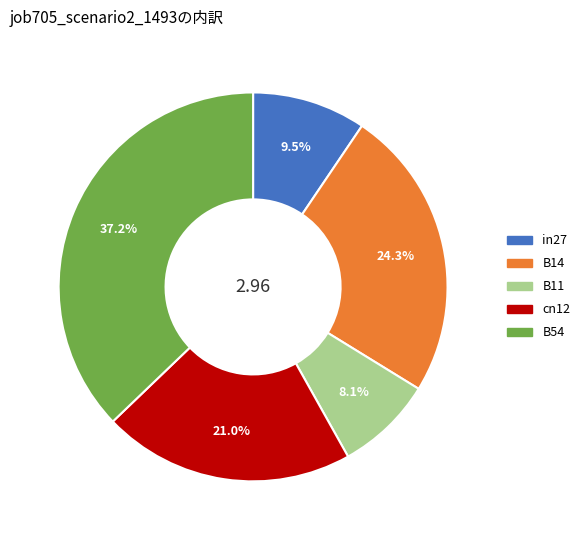

Do B54 and B14 together represent more than half of the pie?

Yes